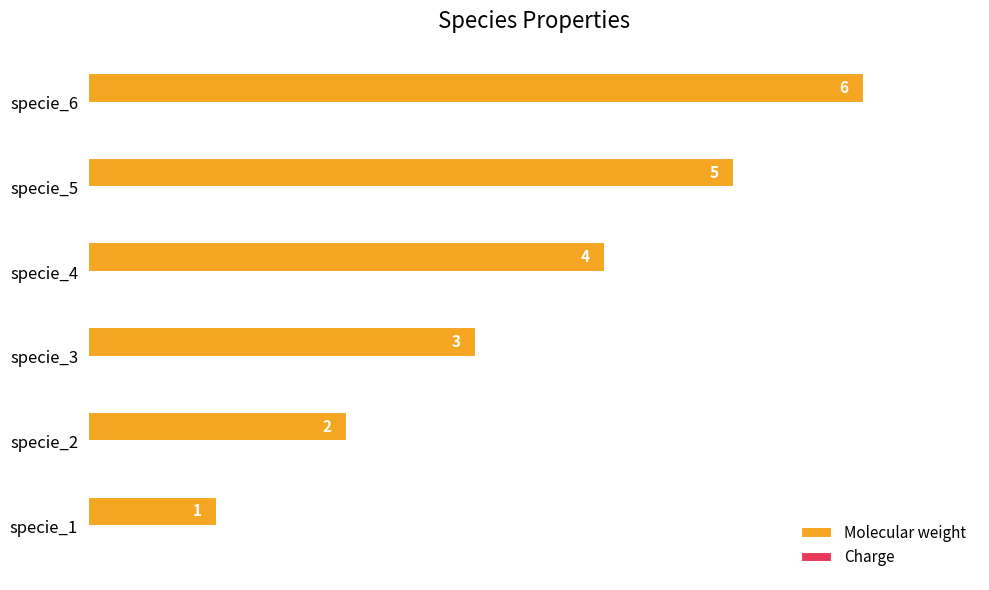

How many bars are there in total?

6